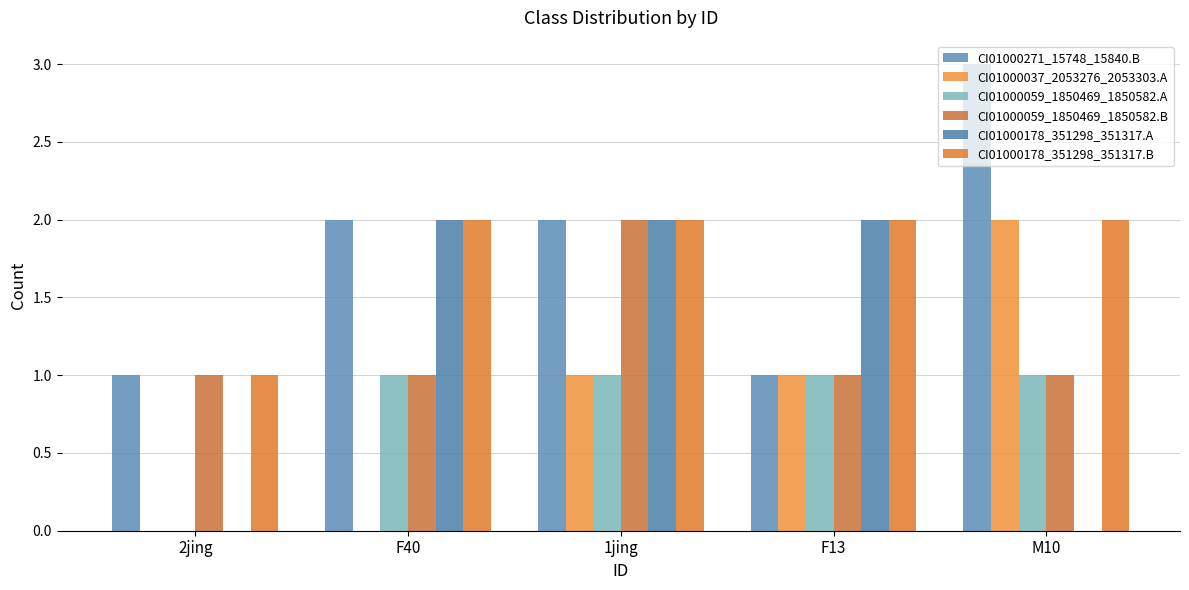

Count the number of categories in the chart.

5